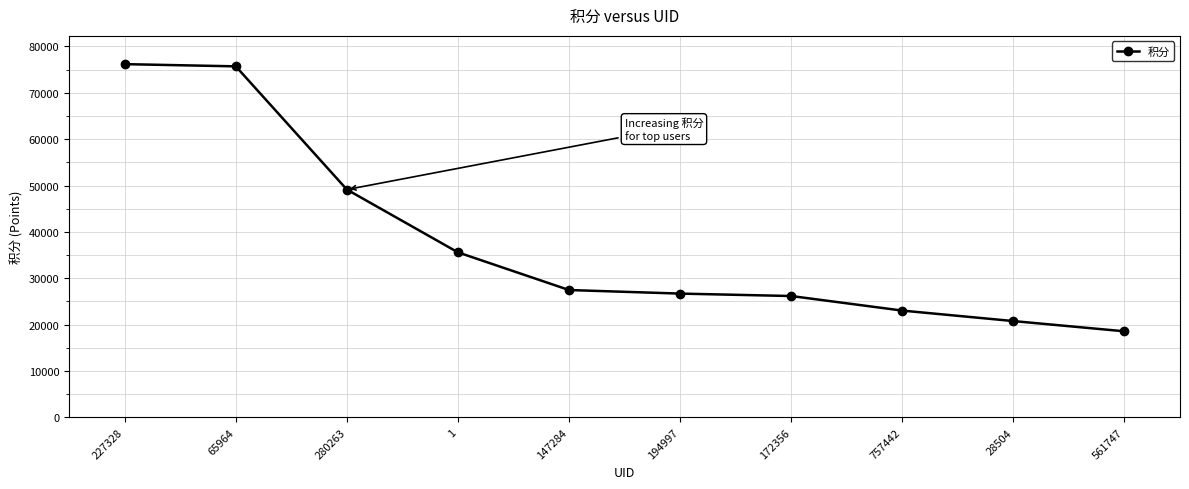

What is the label of the 8th point from the left?

757442